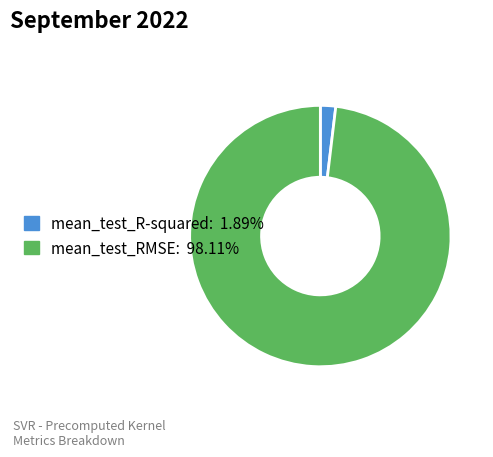

Does mean_test_R-squared represent more than half of the total?

No